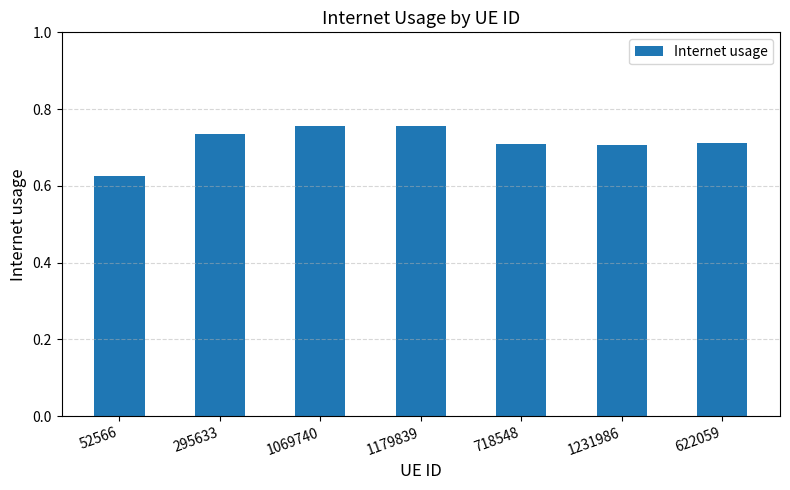

What is the sum of the values at 1179839 and 1069740?

1.5